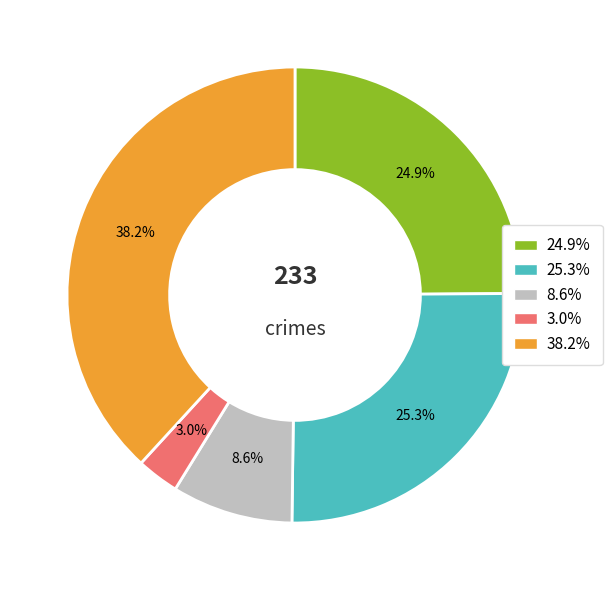

Is there a majority slice in this chart?

No